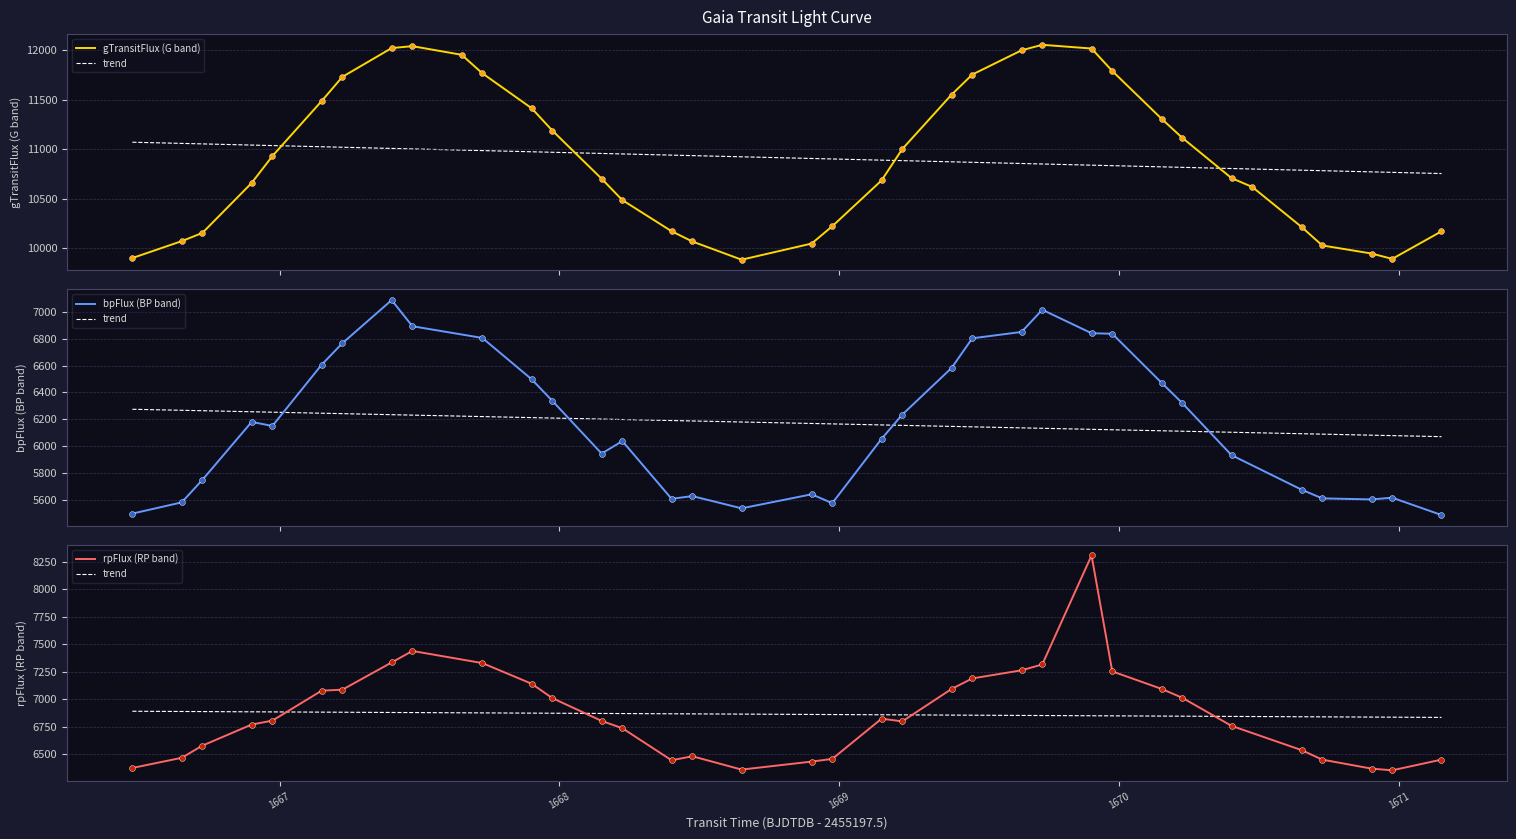

What is the maximum value for bpFlux (BP band)?

7087.8